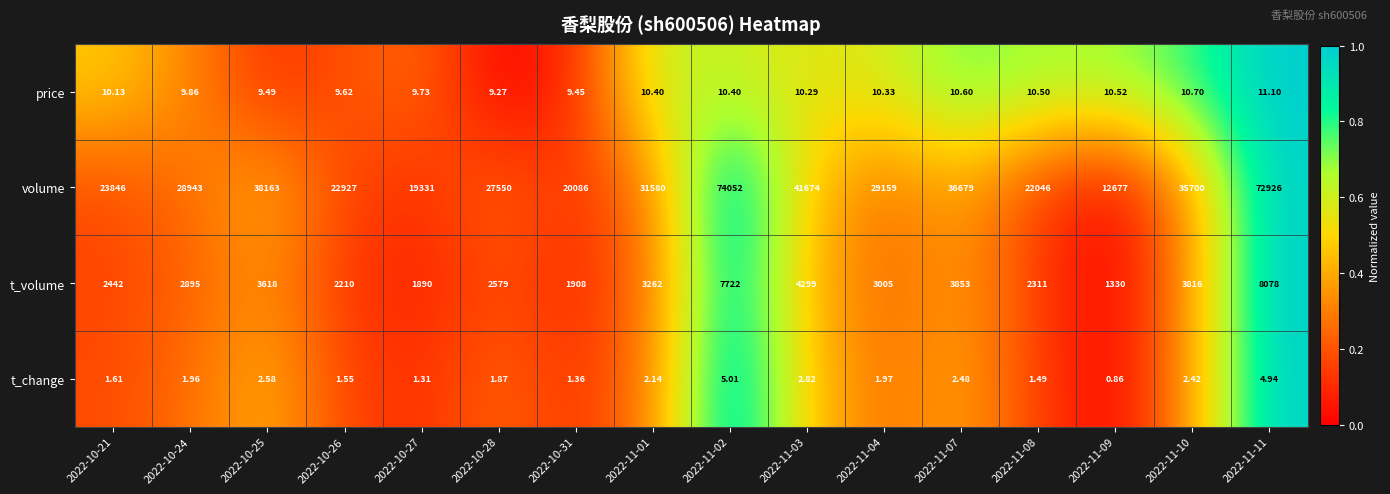

At 2022-11-11, list the series in order from largest to smallest.

volume, t_volume, price, t_change